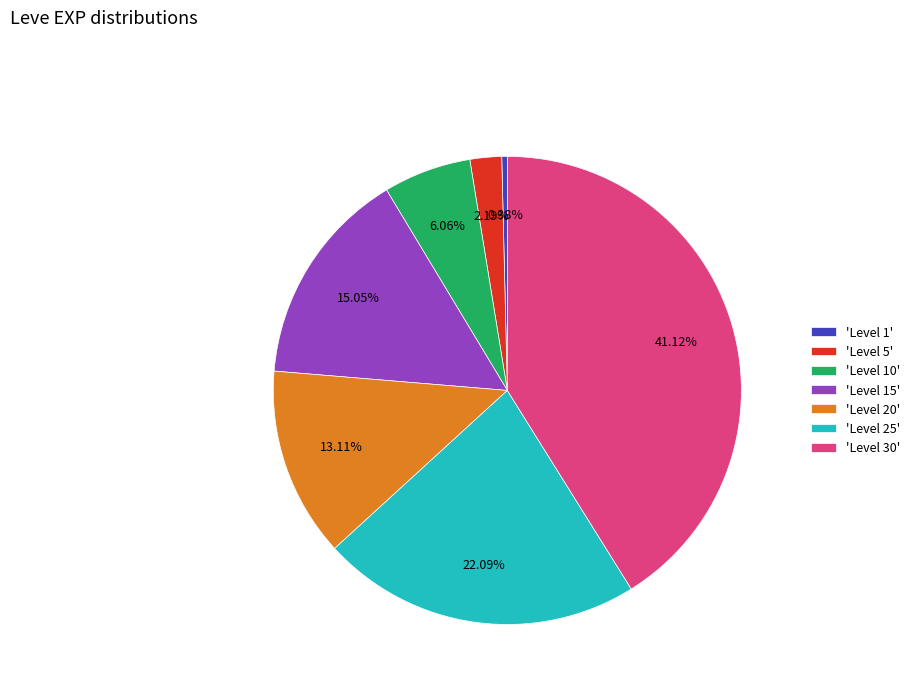

Does any single category account for the majority?

No